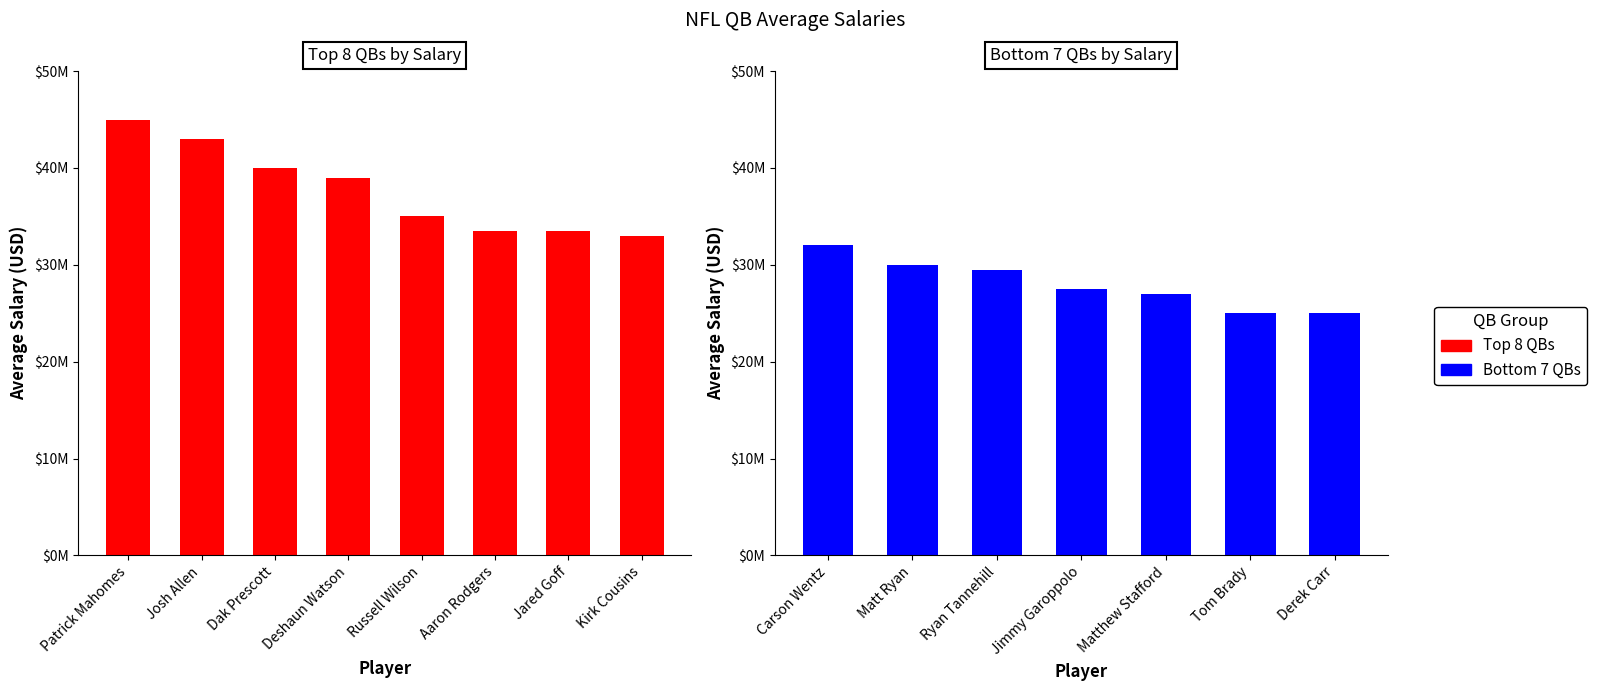

What position from the right is Russell Wilson?

4